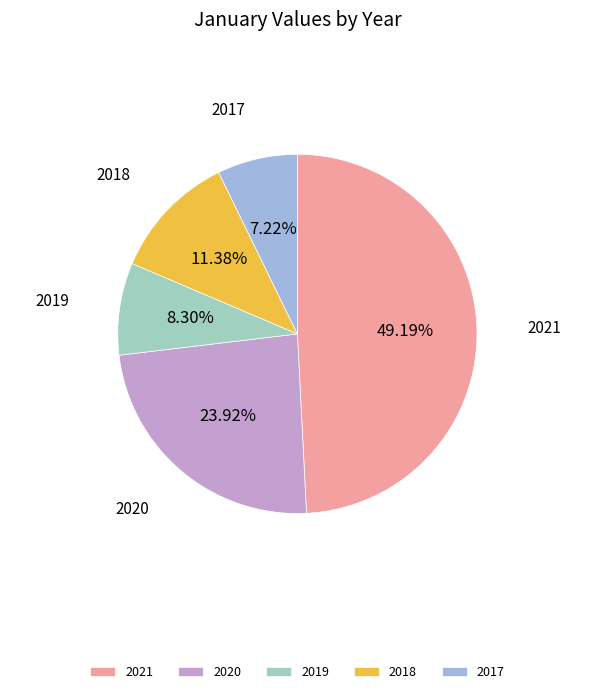

How many slices are in this pie chart?

5